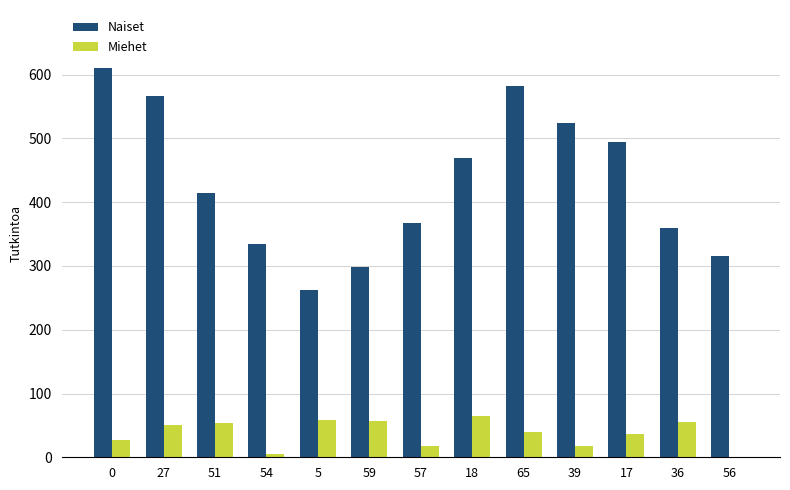

The Miehet series shows 39 at 65. True or false?

True